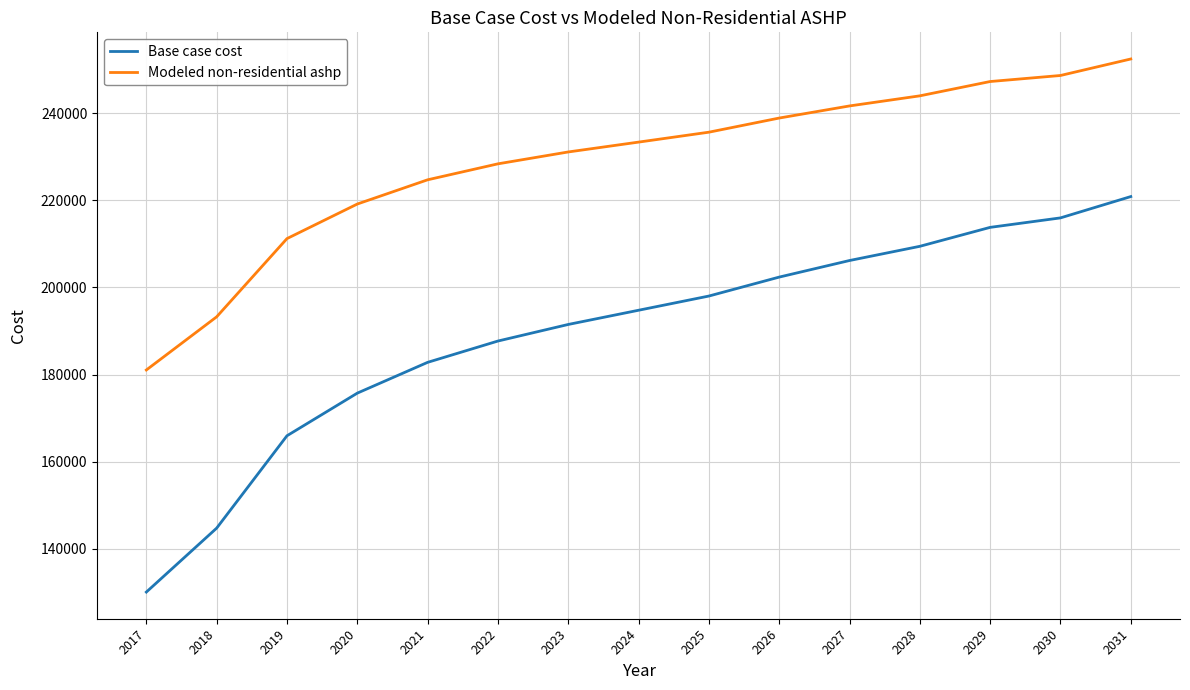

List the series in order of their peak value, lowest first.

Base case cost, Modeled non-residential ashp